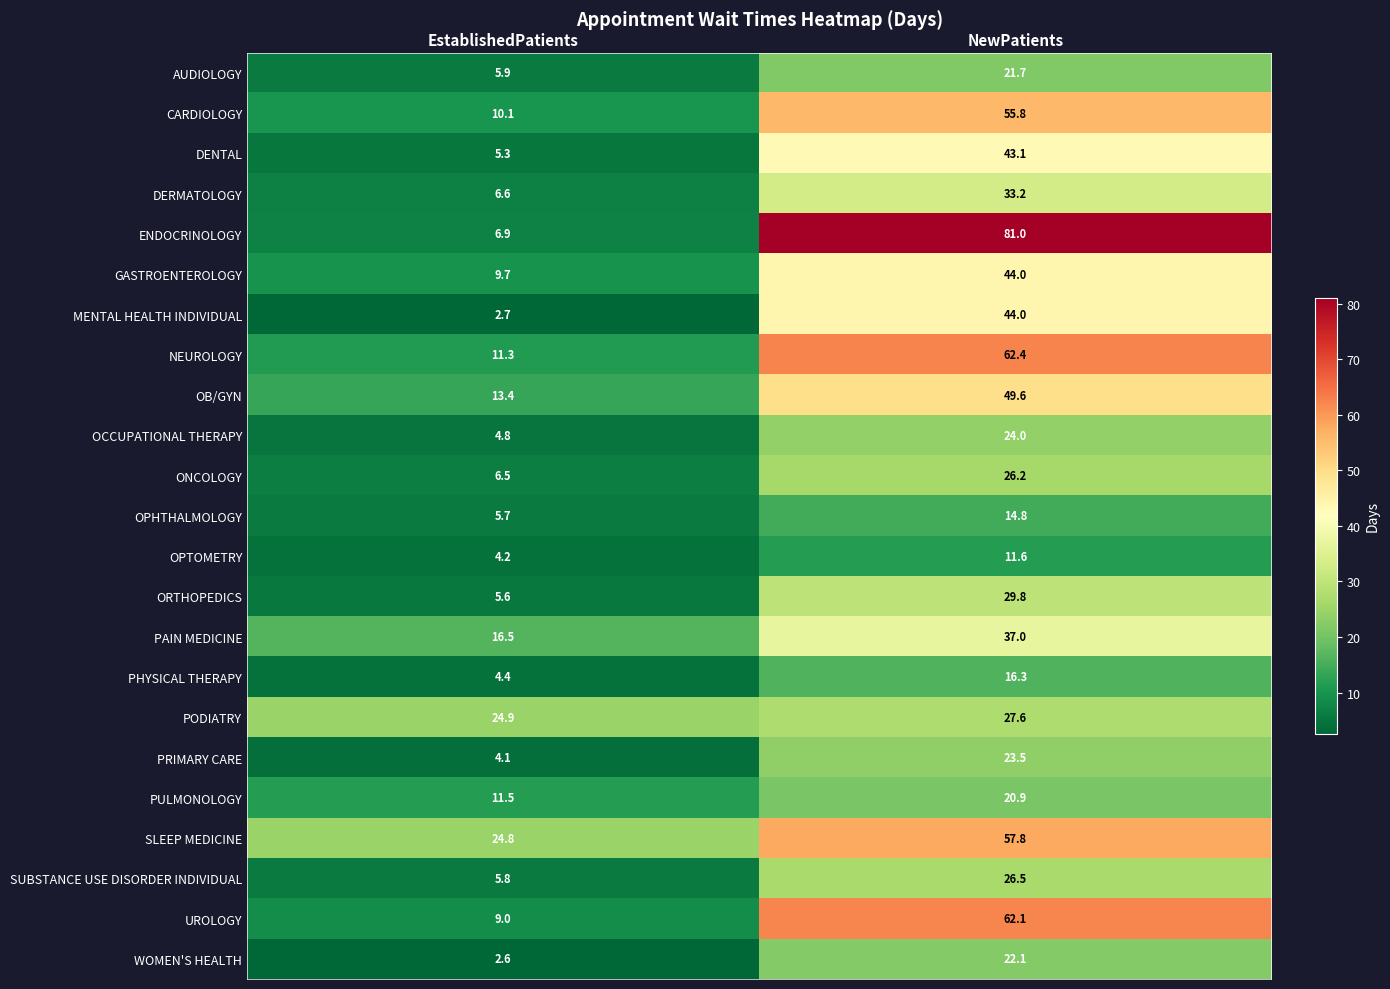

How many data points in OB/GYN are less than 49?

1